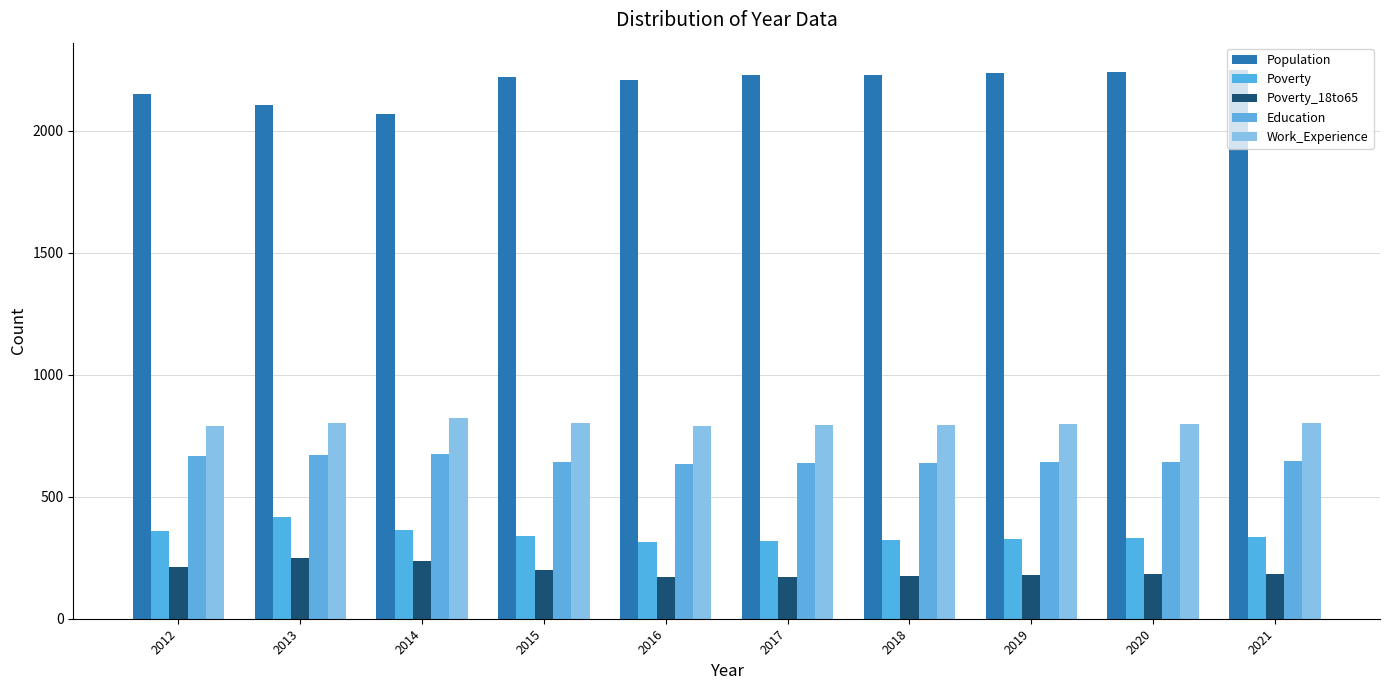

What is the sum of all Population values?

21945